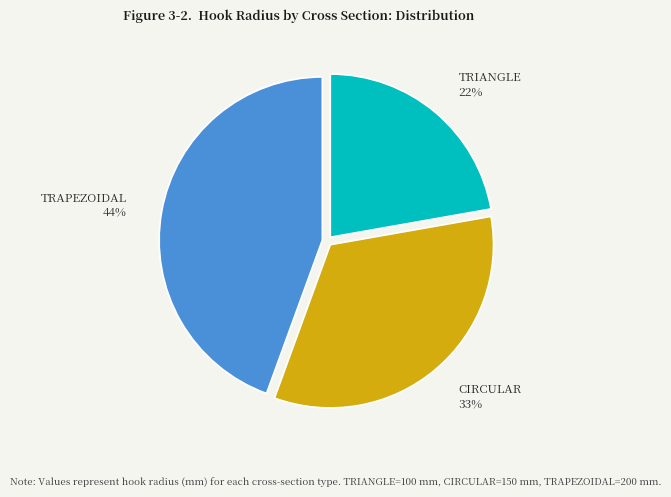

How many slices are in this pie chart?

3